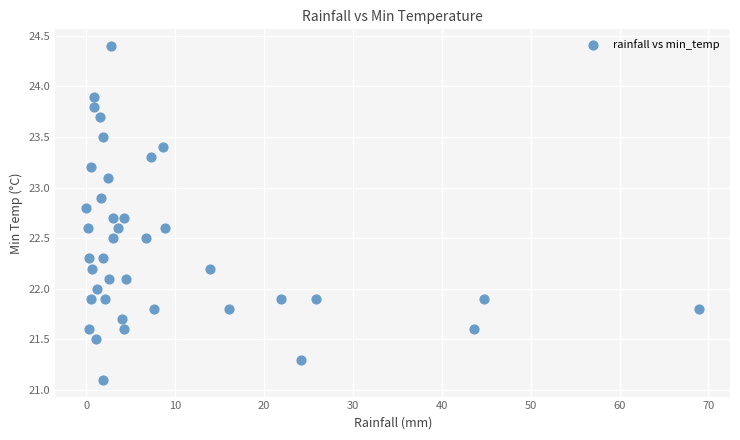

What is the range of X values (max minus min)?

69.0